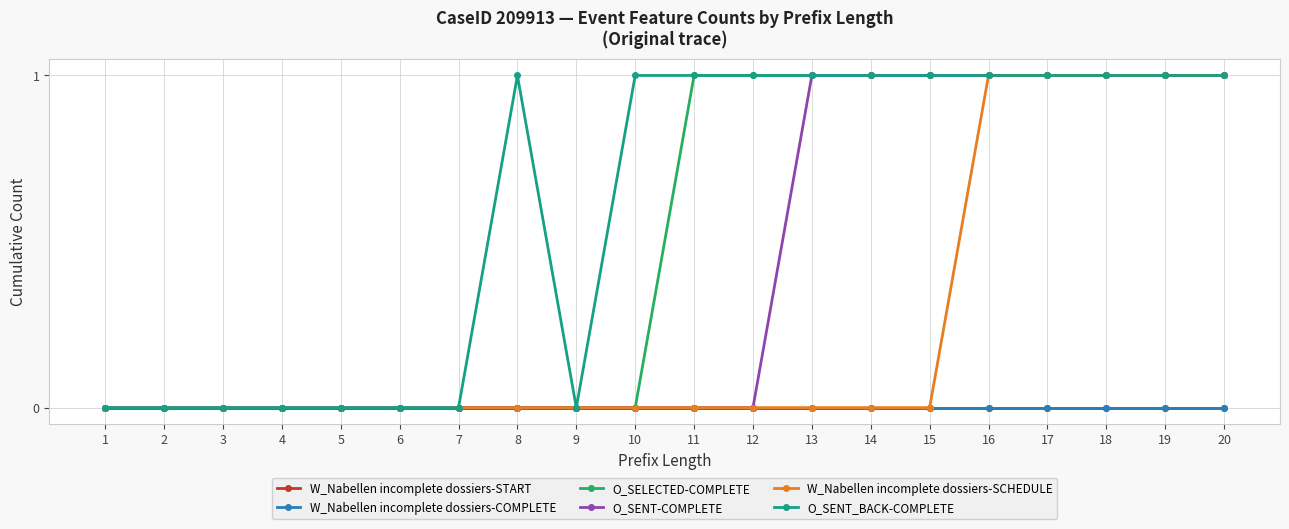

At which label does O_SENT_BACK-COMPLETE reach its minimum?

1